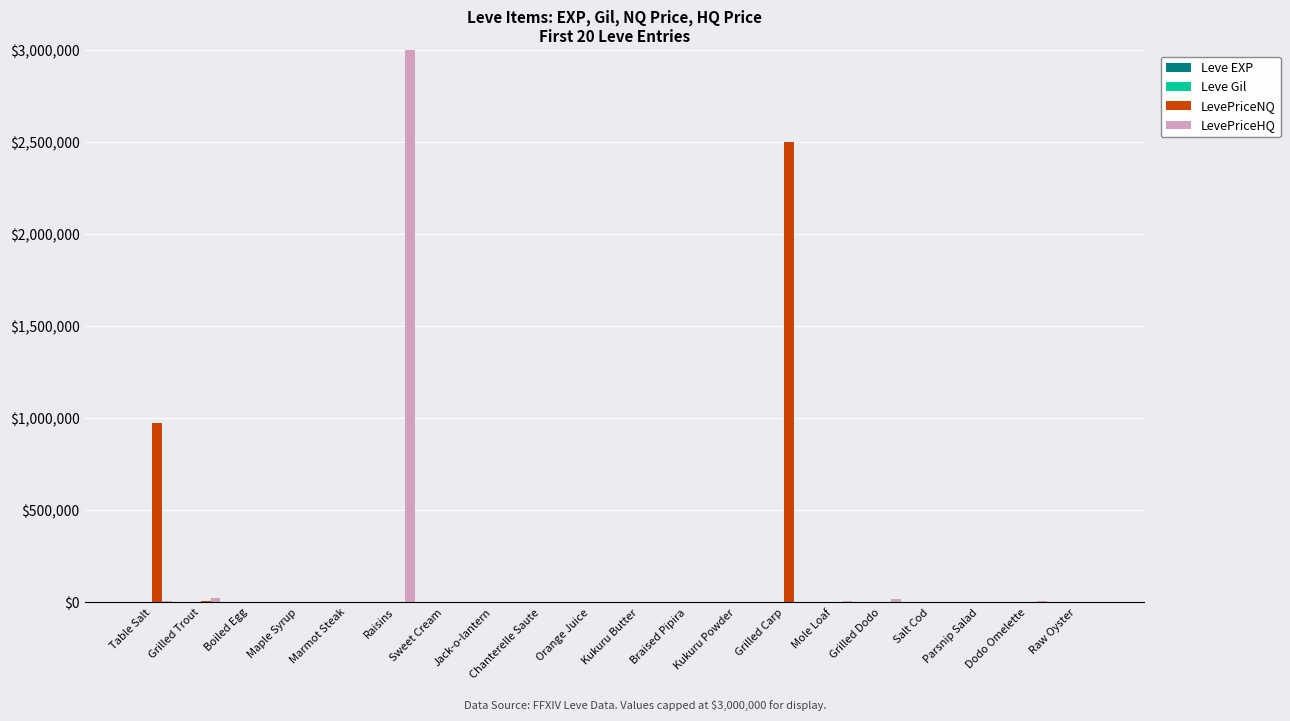

At which category does the chart reach its peak across all series?

Raisins